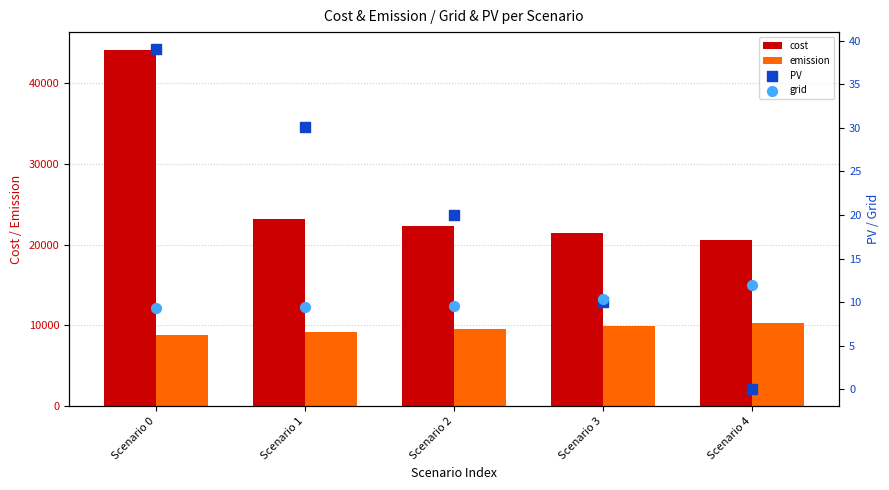

At how many categories does at least one series exceed 28233?

1